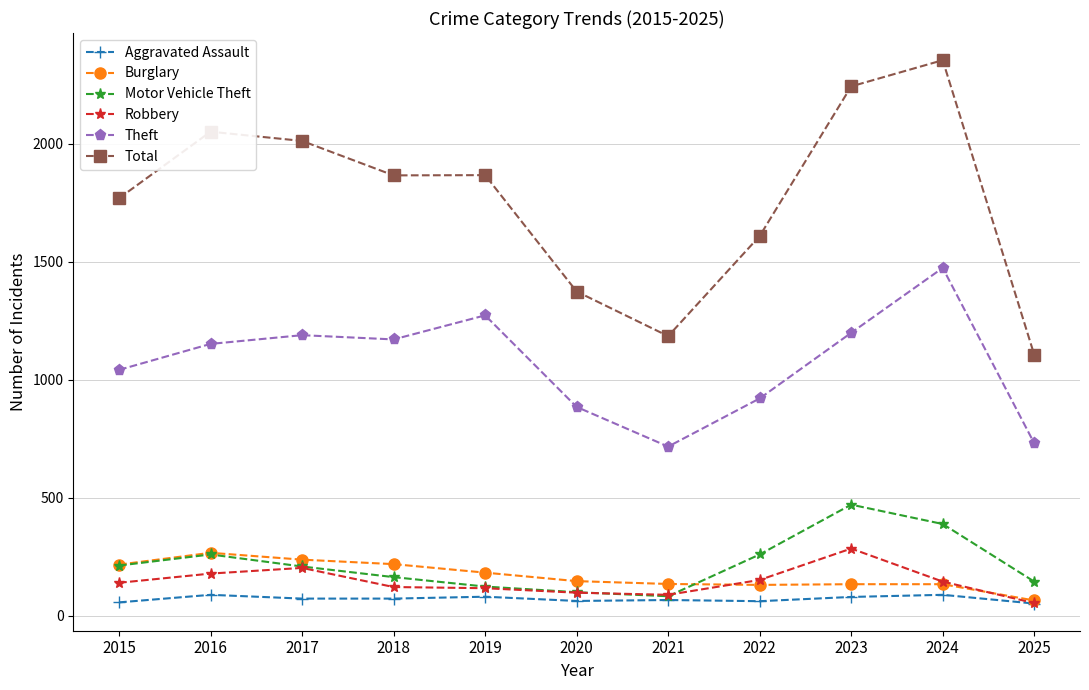

The Motor Vehicle Theft series shows 212 at 2015. True or false?

True